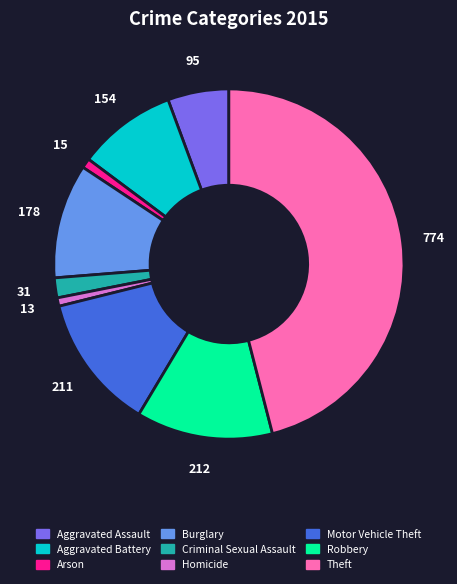

What is the largest slice in the pie chart?

Theft